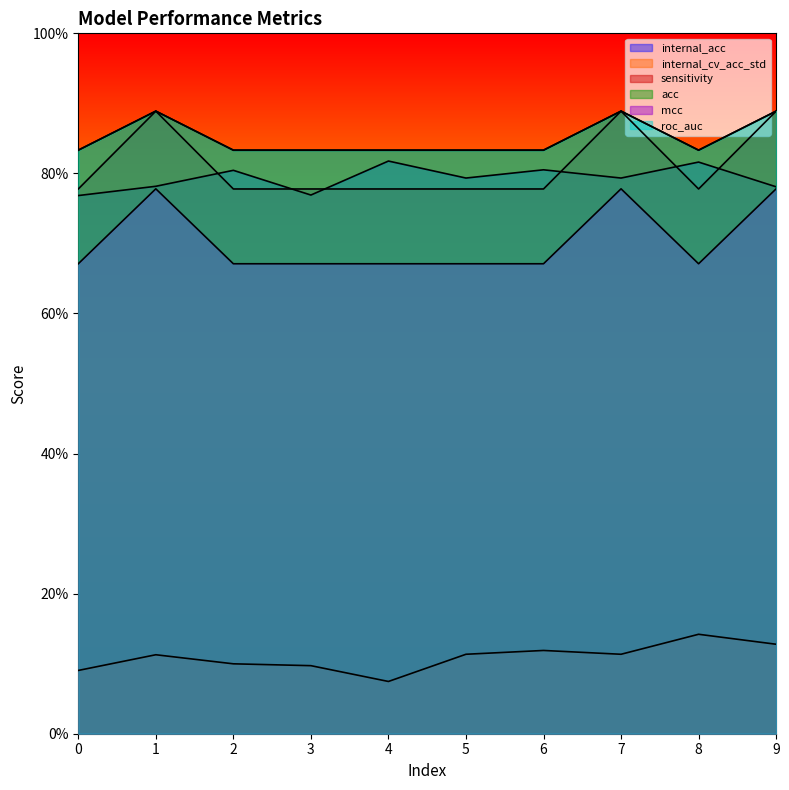

What is the sum of all internal_cv_acc_std values?

109.0